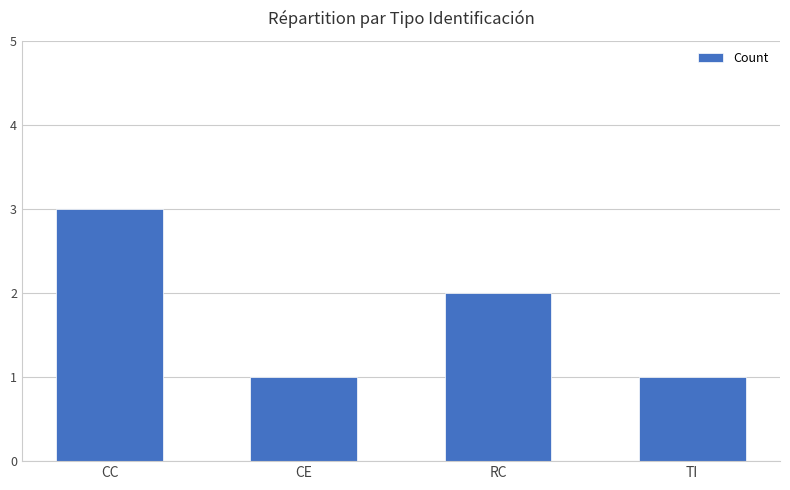

Reading left to right, transcribe all the data shown in this chart.

CC=3	CE=1	RC=2	TI=1